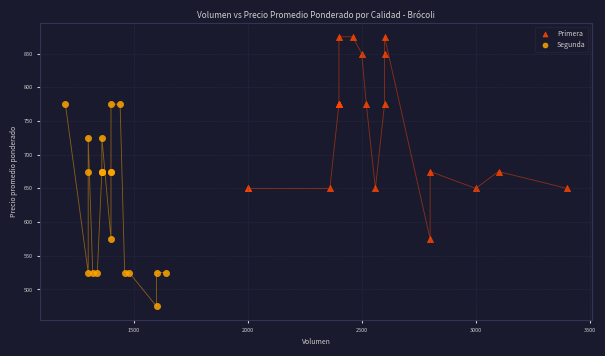

Which series contains the highest Y value?

Primera